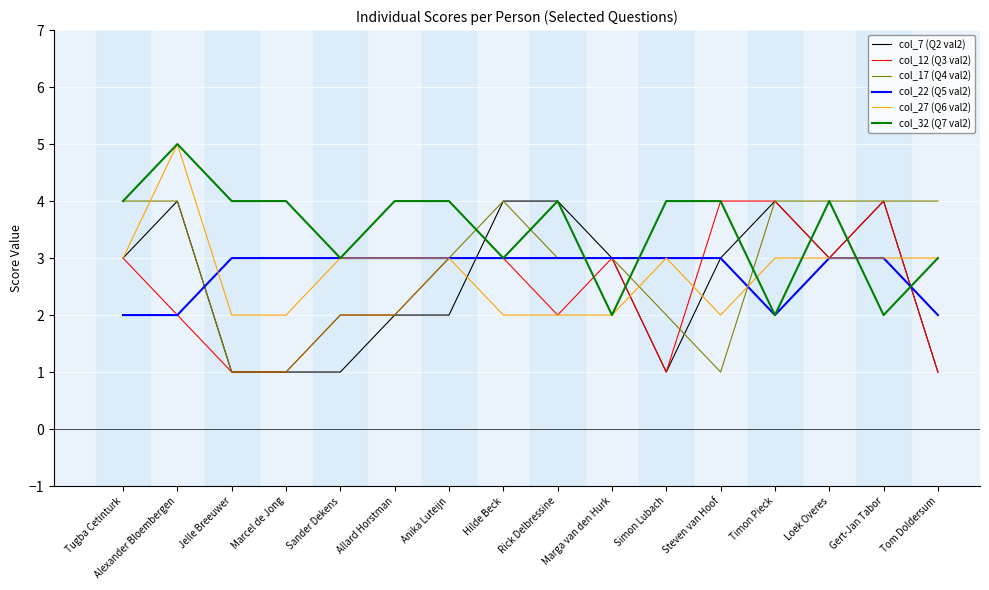

What are all the series names shown in the legend?

col_7 (Q2 val2), col_12 (Q3 val2), col_17 (Q4 val2), col_22 (Q5 val2), col_27 (Q6 val2), col_32 (Q7 val2)